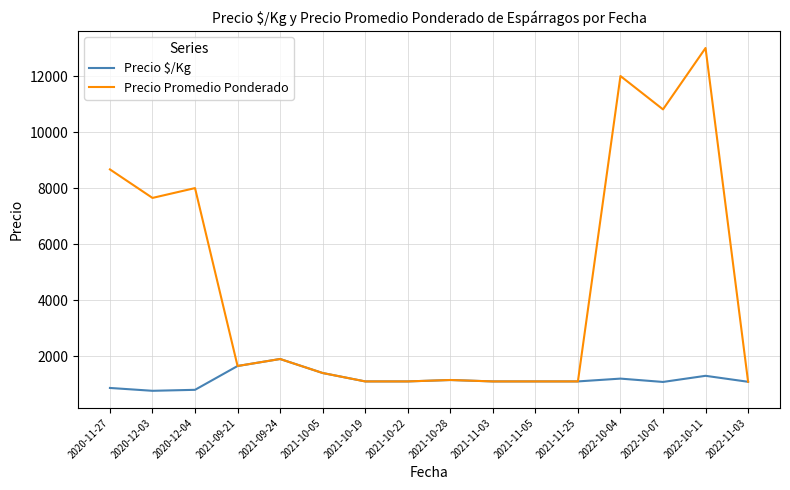

At which label is Precio Promedio Ponderado closest to 7043?

2020-12-03